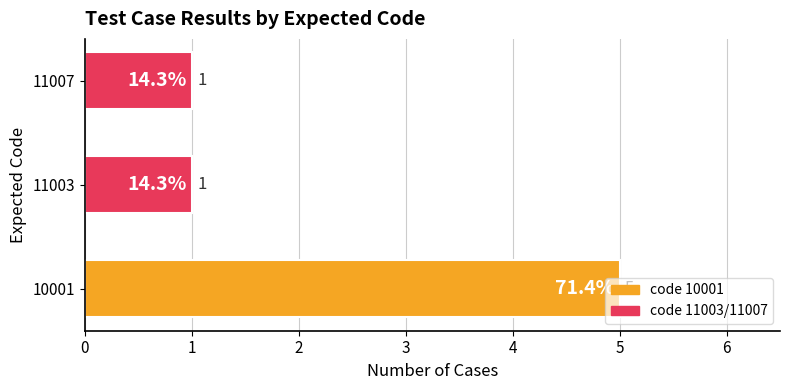

What is the sum of the values at 11003 and 10001?

6